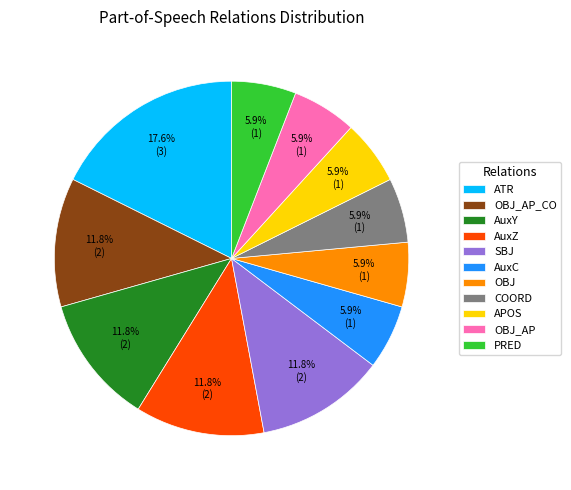

Is there a majority slice in this chart?

No